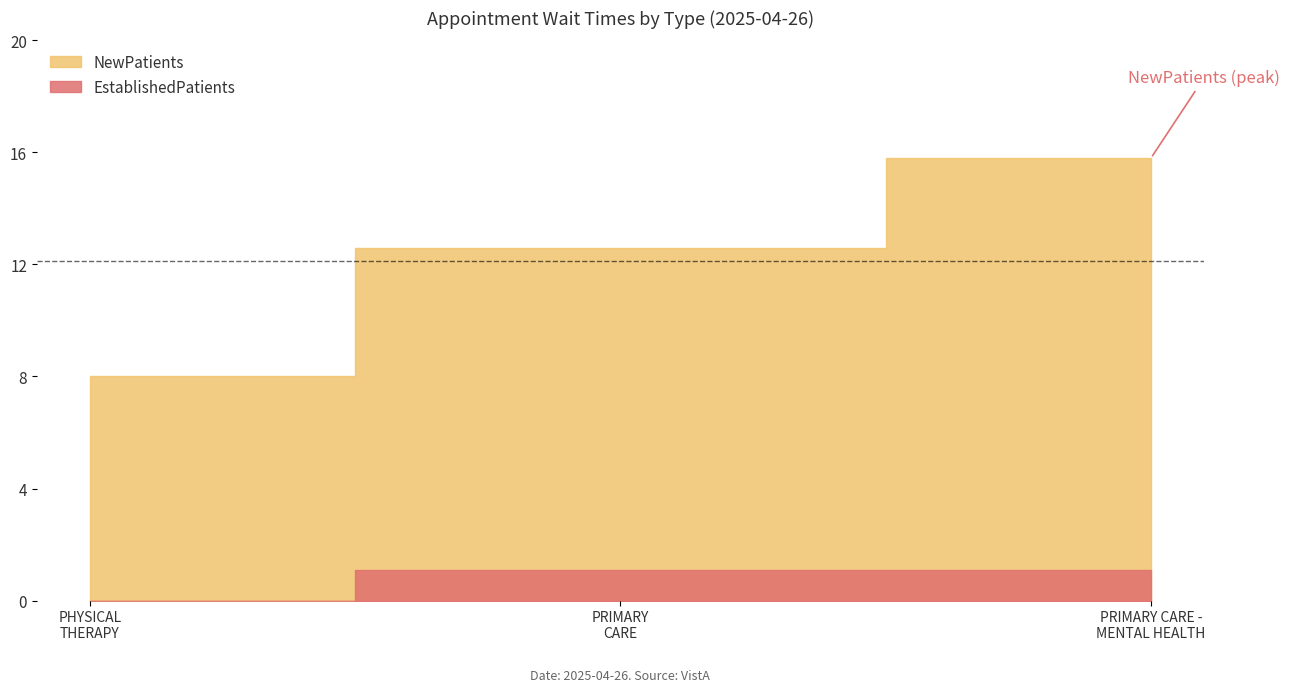

What is the total value across all series at PRIMARY CARE - MENTAL HEALTH INTEGRATED?

16.9